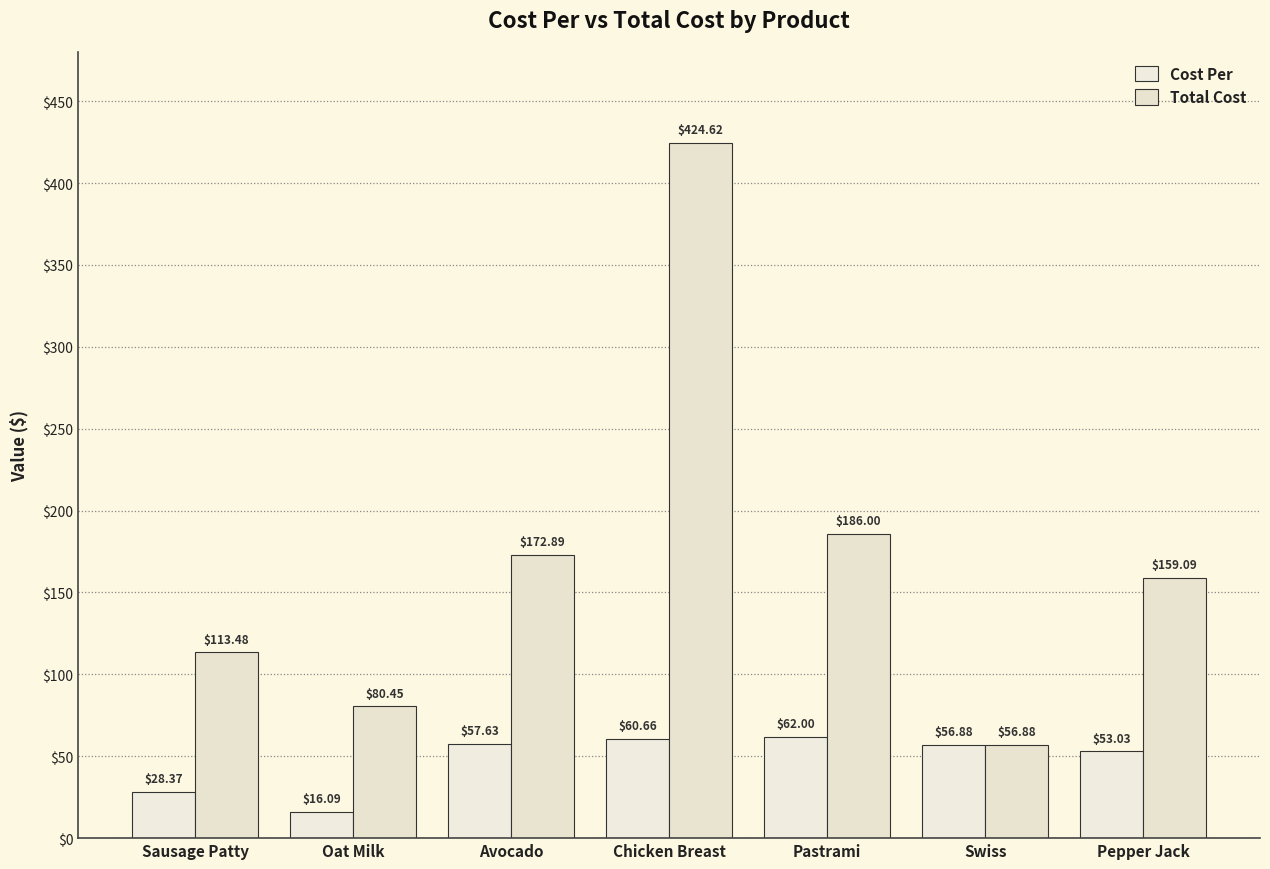

The Cost Per series shows 93.1 at Swiss. True or false?

False